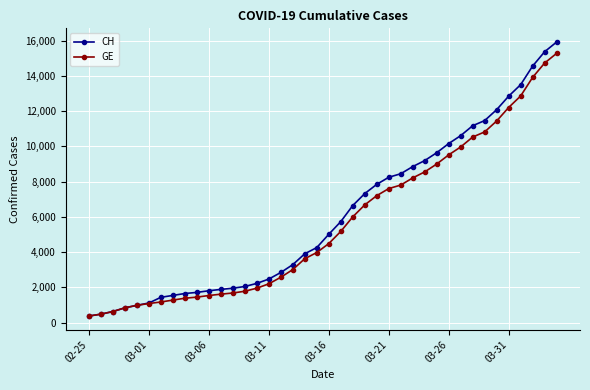

What is the smallest value displayed?

375